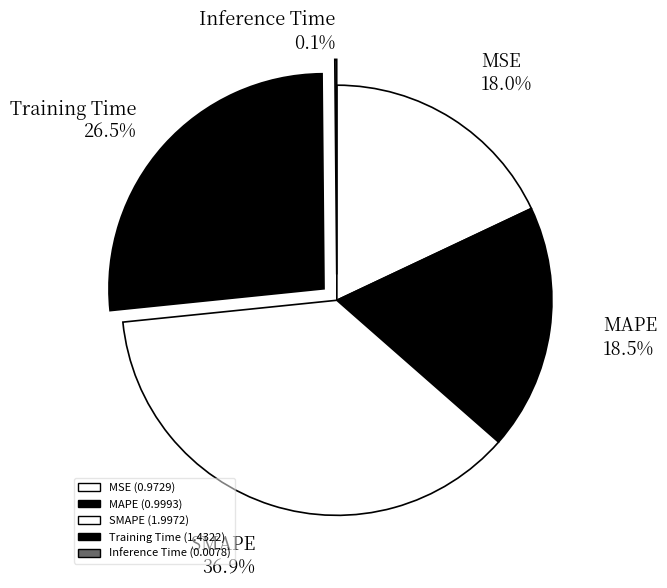

What is the change in value from MSE to SMAPE?

+1.0